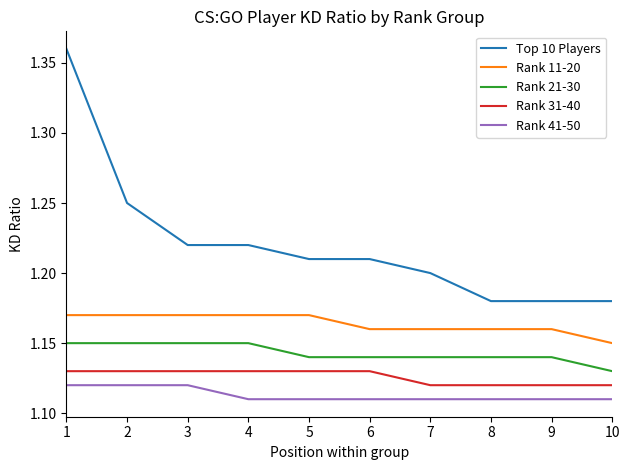

At which category is the sum across all series the highest?

1